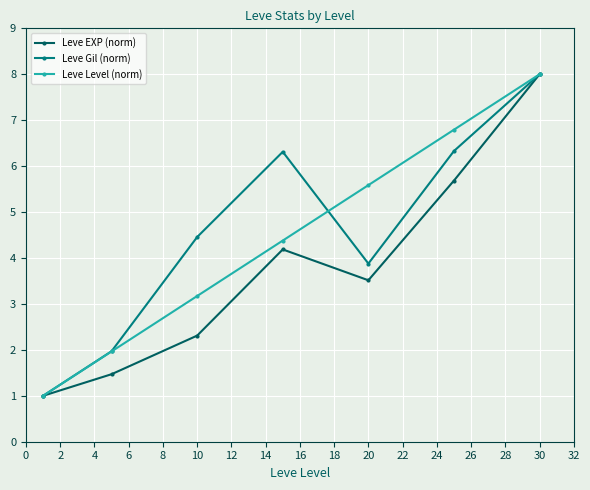

Which series has the largest total across all categories?

Leve Gil (norm)